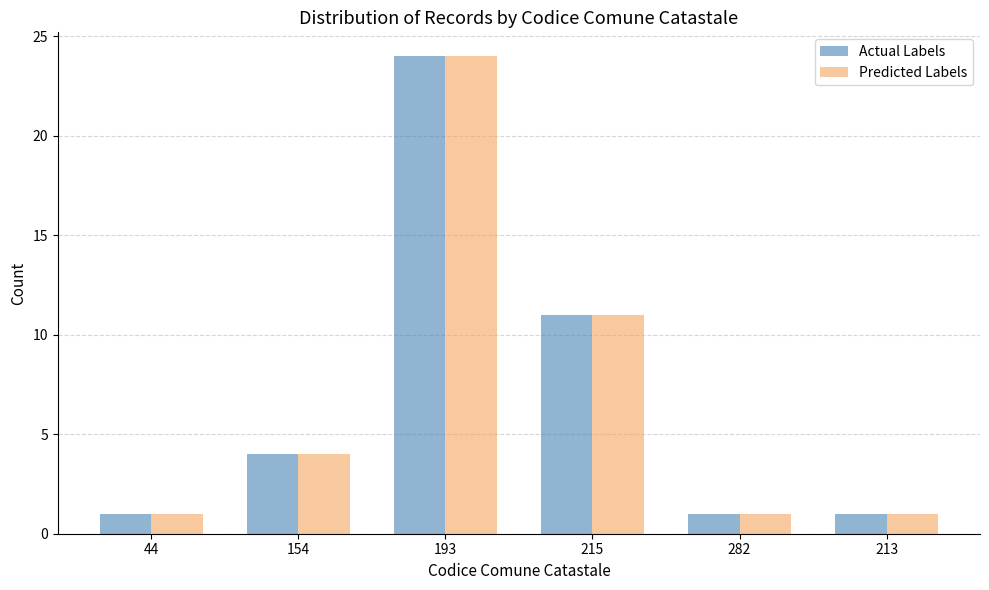

How many Predicted Labels values are between 1 and 11?

5